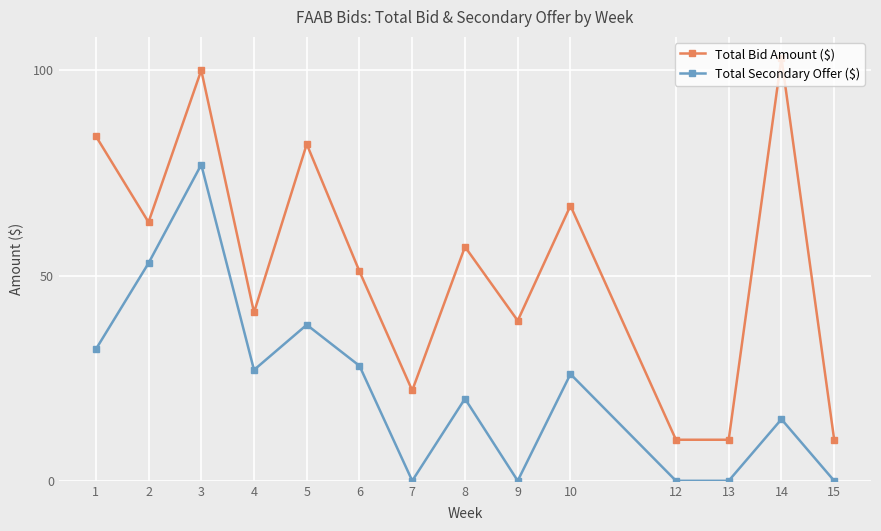

Which category has the highest value across all series?

14